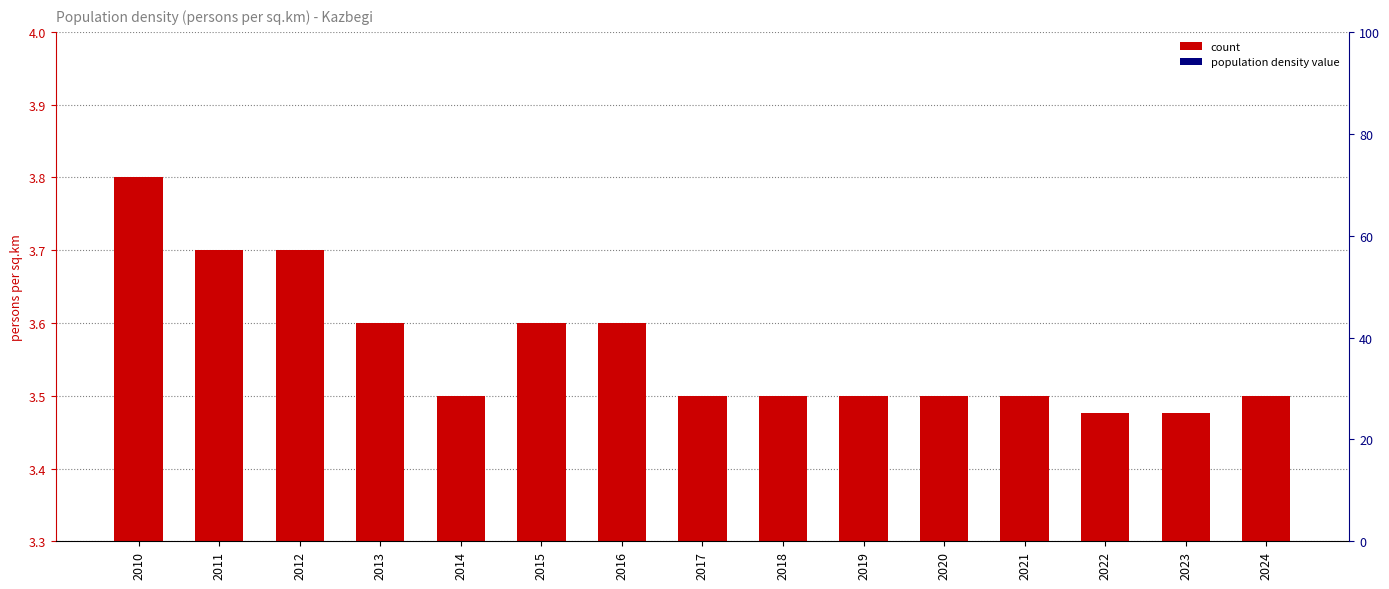

Reading left to right, transcribe all the data shown in this chart.

3.8	3.7	3.7	3.6	3.5	3.6	3.6	3.5	3.5	3.5	3.5	3.5	3.5	3.5	3.5